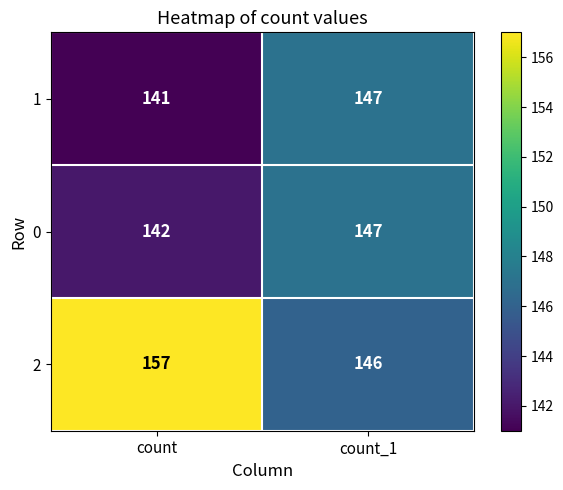

Which series has the largest range (max minus min)?

2